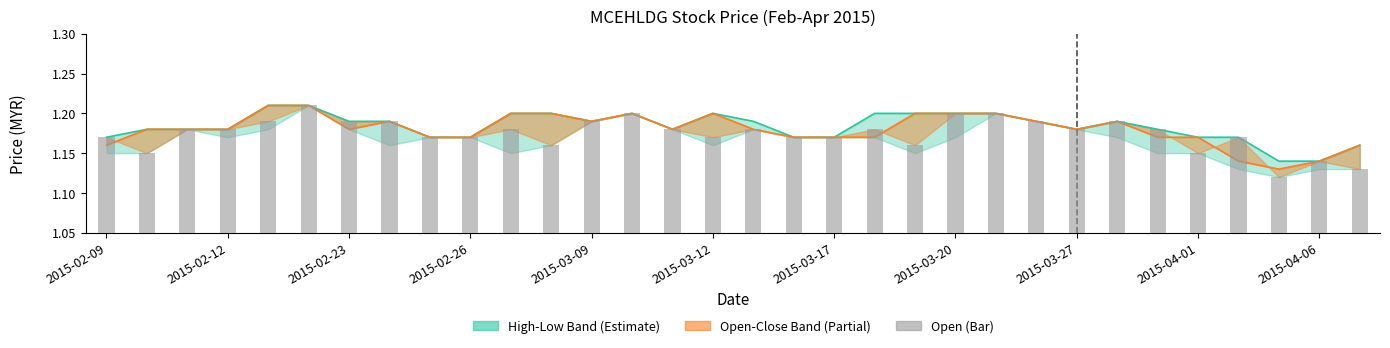

Which label corresponds to the smallest value in the chart?

29